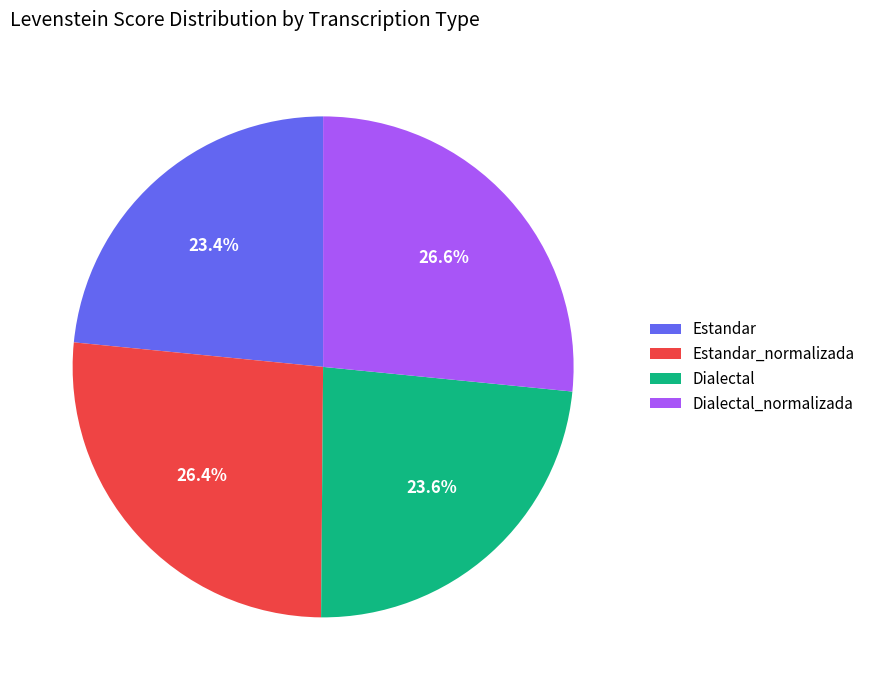

Combined, what portion of the pie is Estandar and Dialectal_normalizada?

50.0%